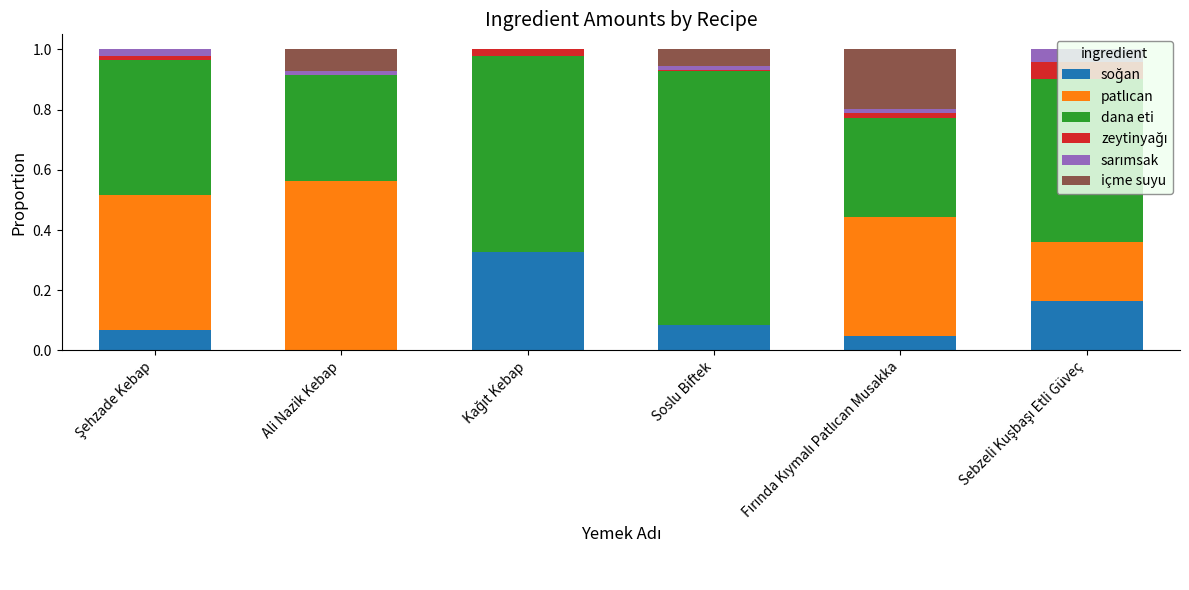

Where is sarımsak nearest to the value 0?

Kağıt Kebap